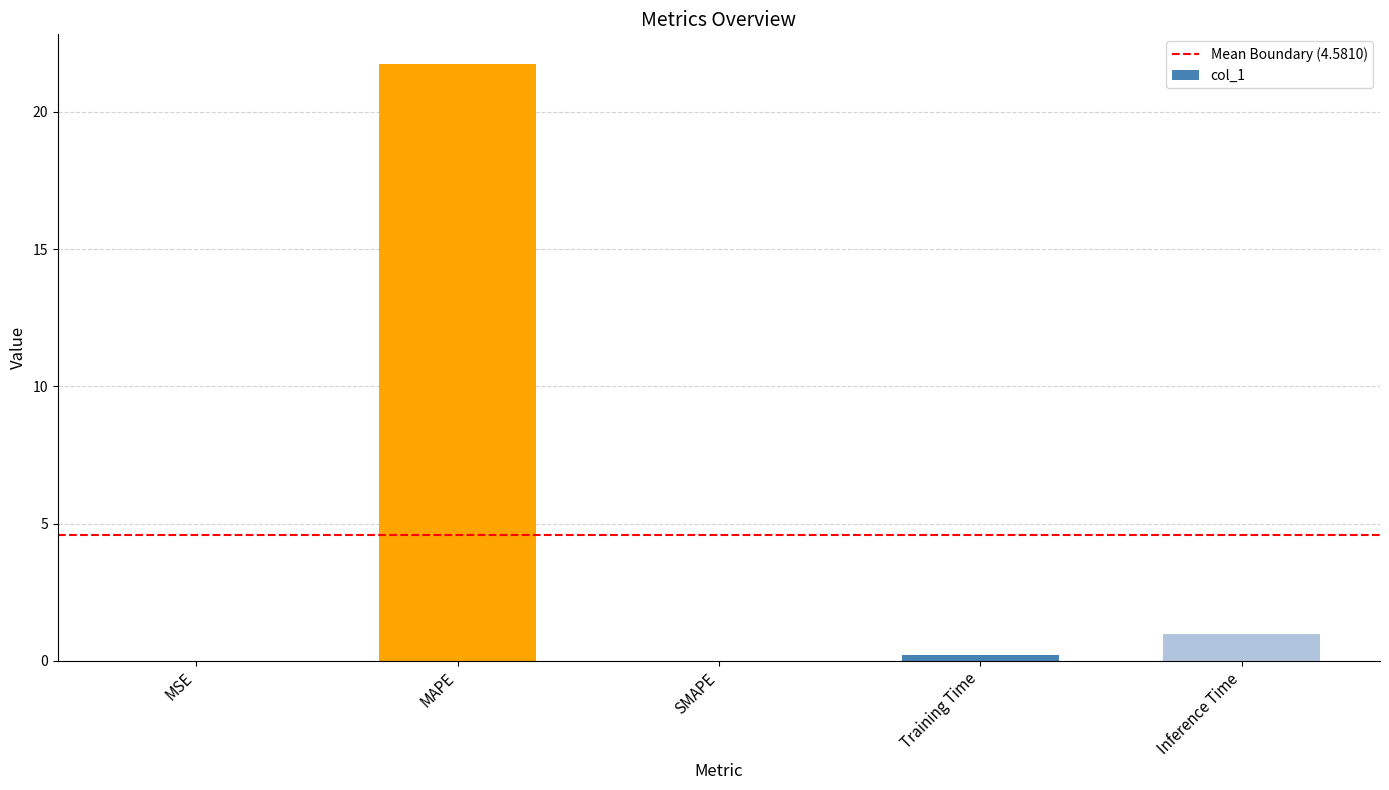

What is the sum of the values at Inference Time and MAPE?

22.7